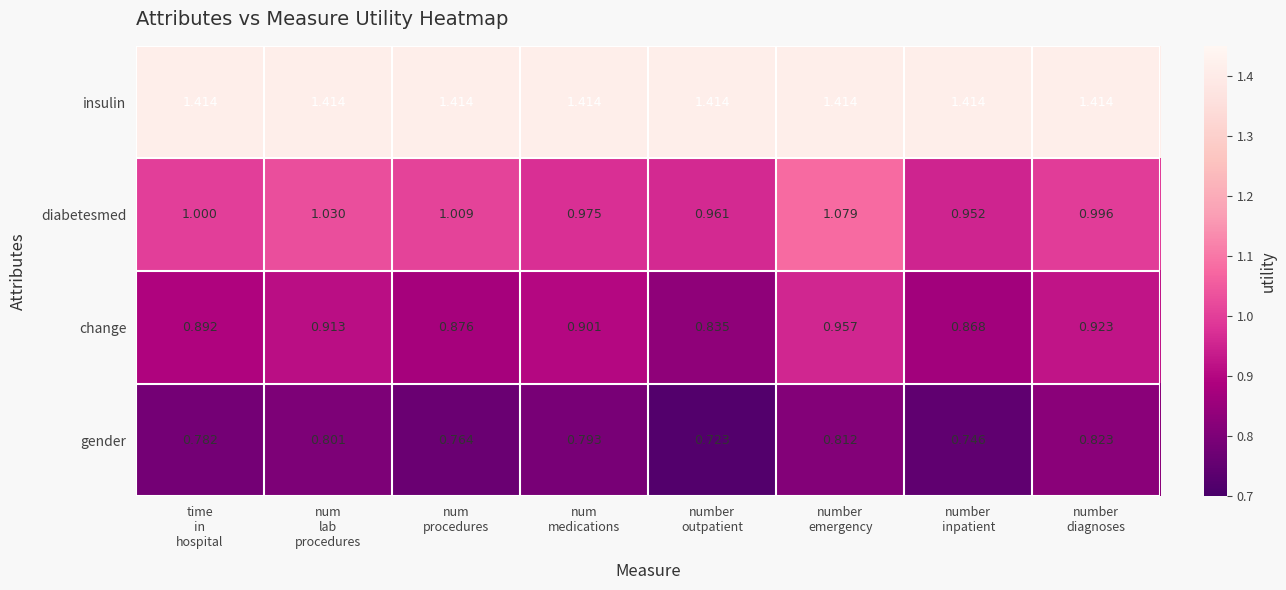

Which series has the widest spread of values?

diabetesmed